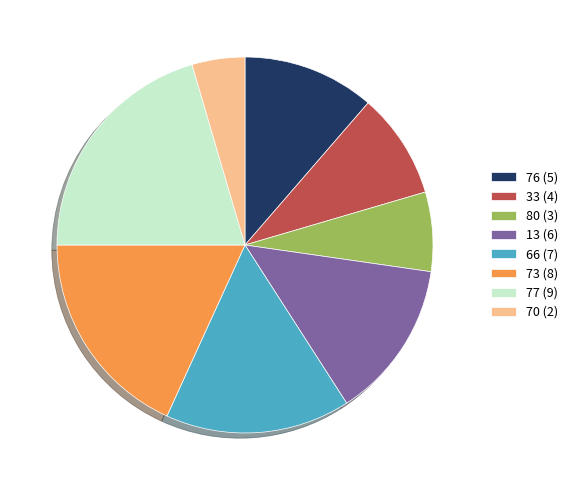

True or false: 77 accounts for 32% of the total.

False